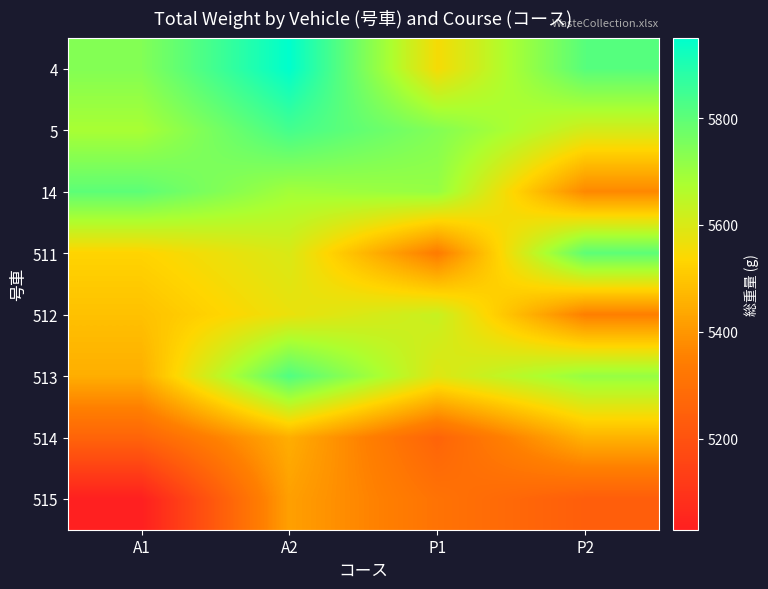

Which series changed the most between A1 and P2?

14